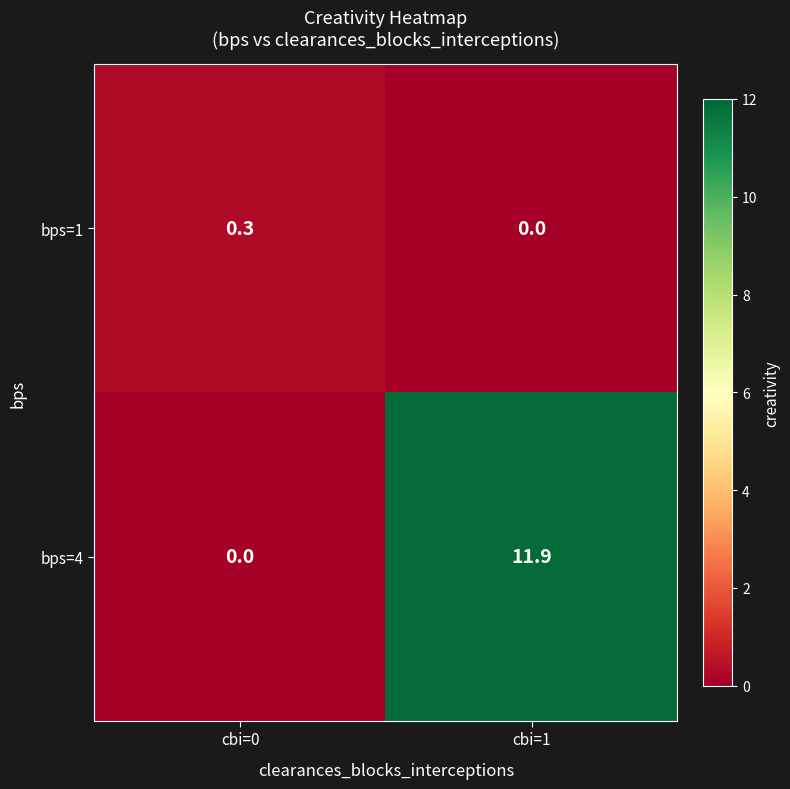

How many series are shown in this chart?

2